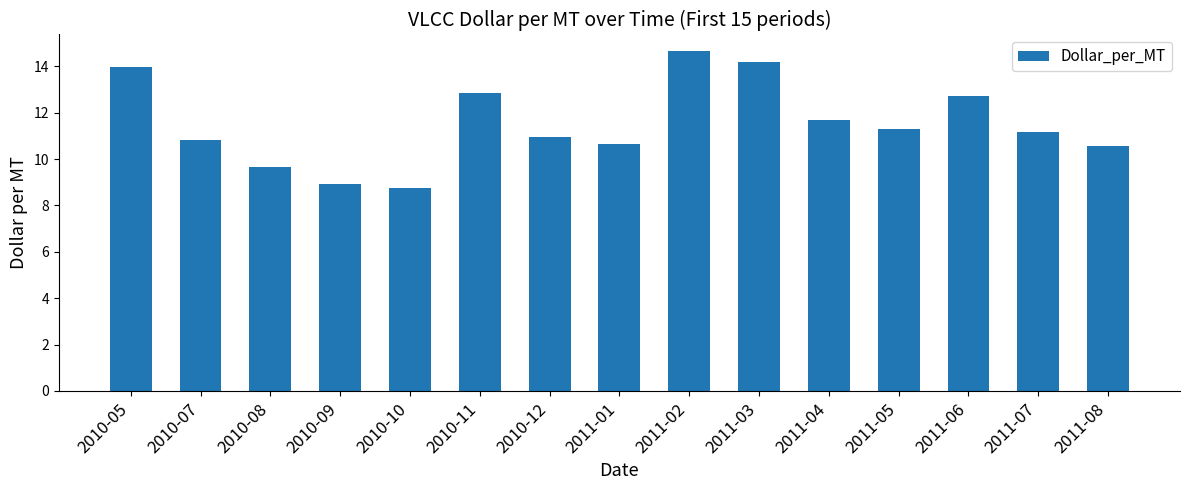

How many categories are shown in the chart?

15